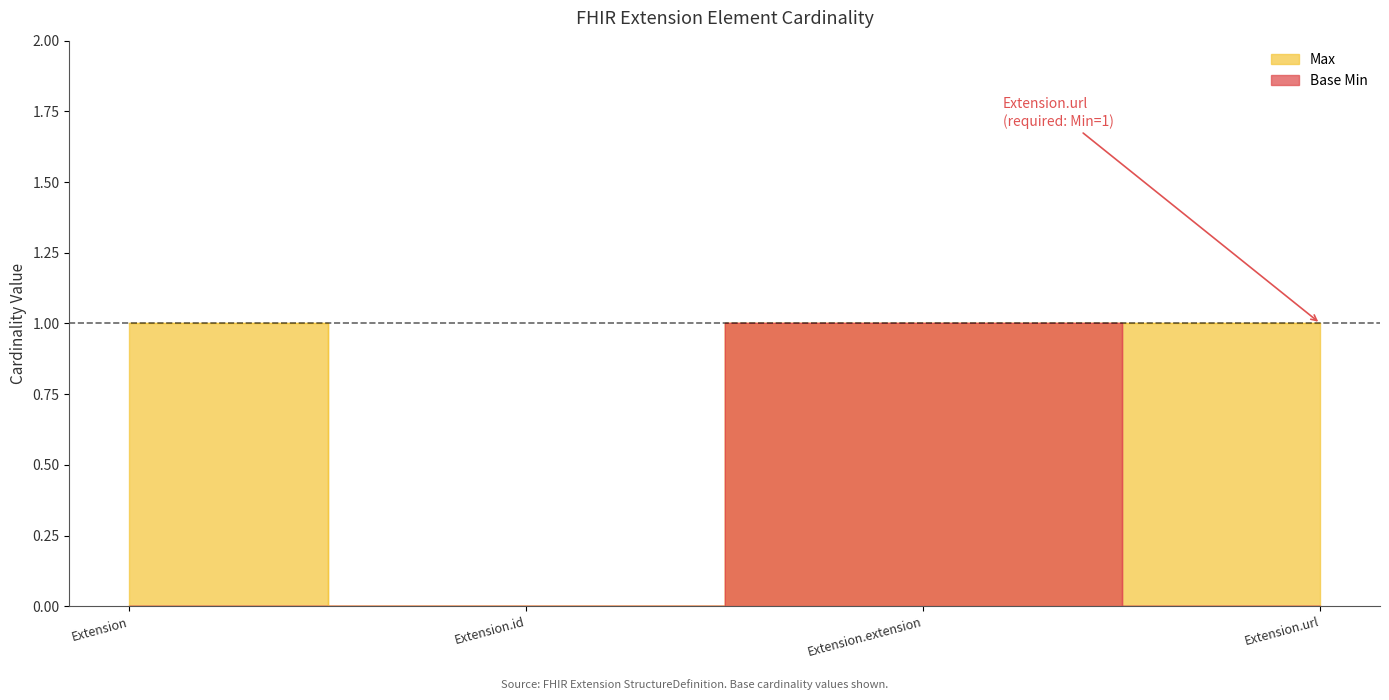

What is the difference between the highest and lowest values at Extension.url?

1